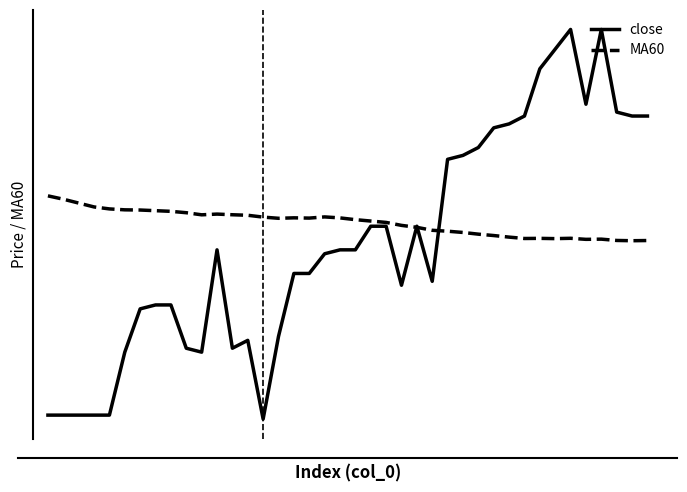

What is the greatest value displayed?

210.0